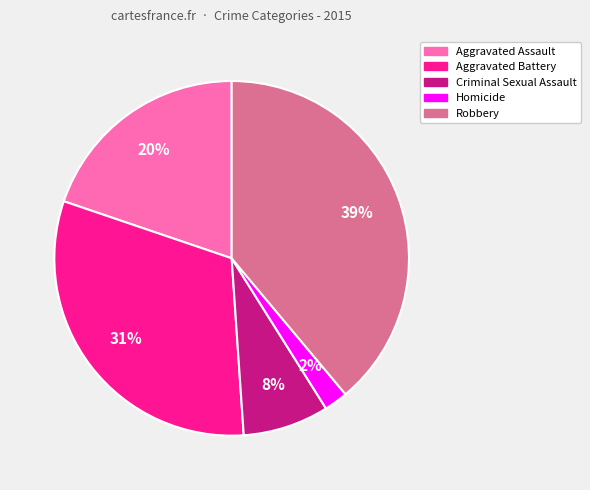

To the nearest percent, what is the difference between the largest and smallest slice percentages?

37%